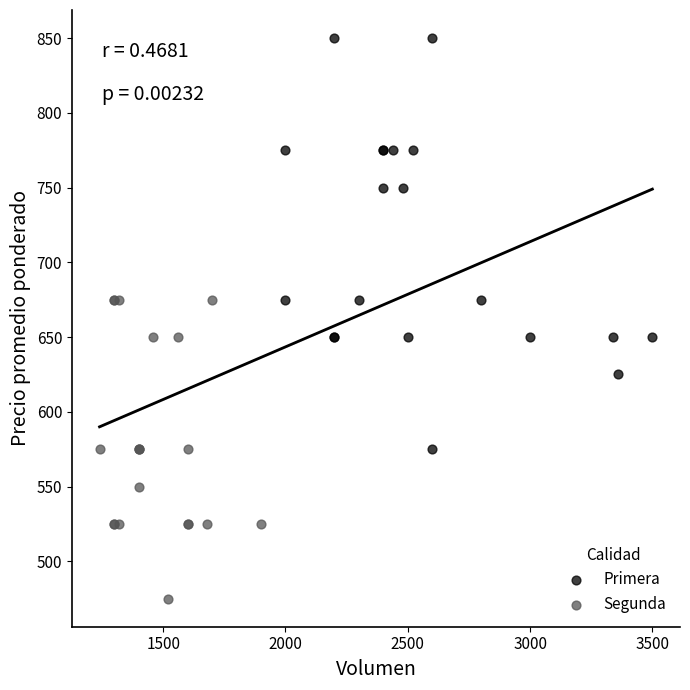

Which series contains the highest Y value?

Primera